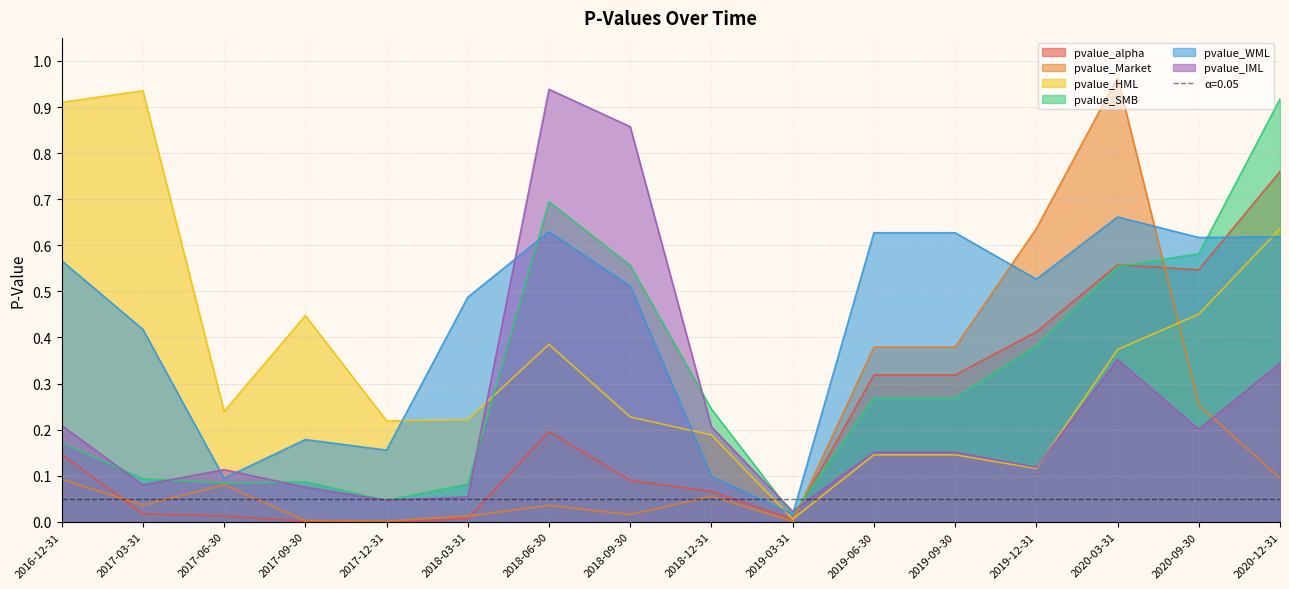

What is the difference between the maximum and second lowest values in the pvalue_HML series?

0.8